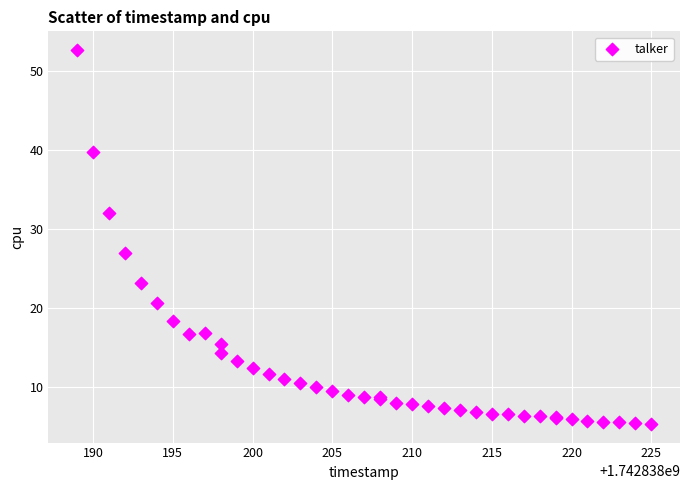

What Y value in the scatter plot is closest to 29?

27.0